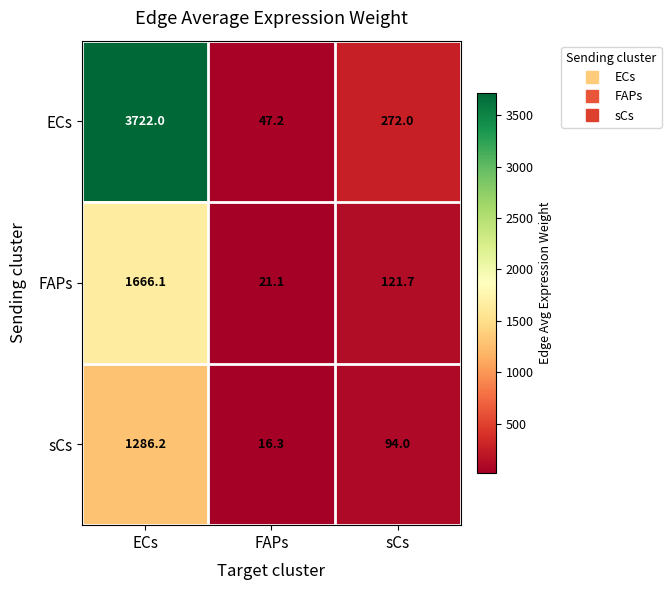

Is it true that sCs equals 94.0 at sCs?

True